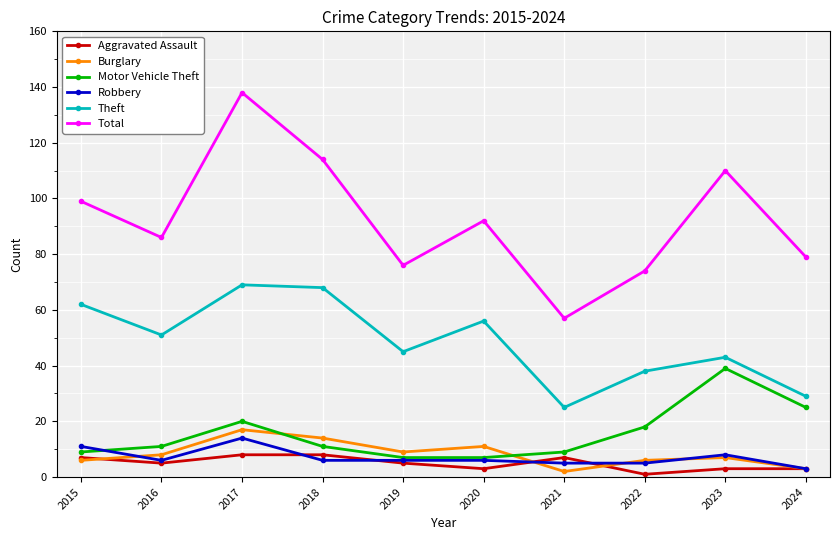

What is the sum of all Theft values?

486